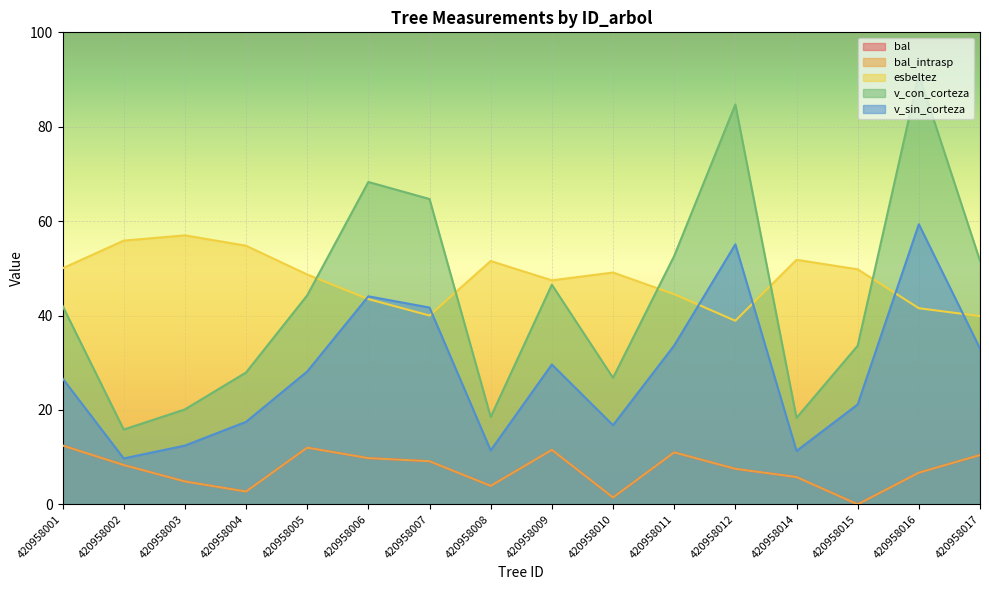

How many data points in esbeltez are above 49?

8